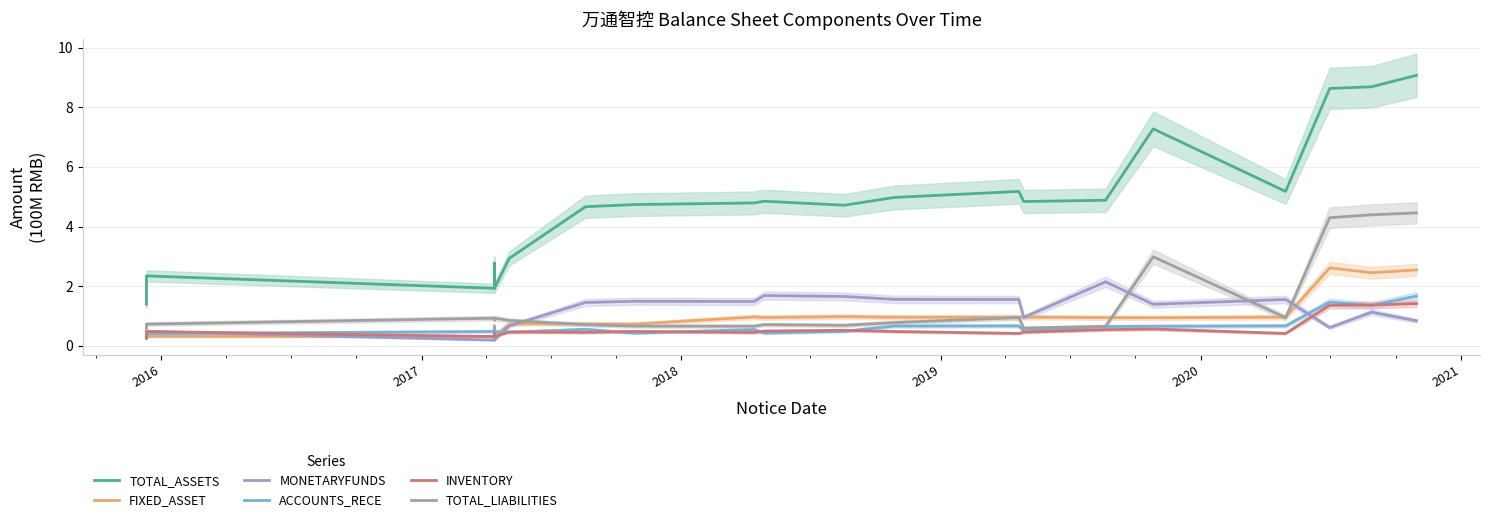

The TOTAL_ASSETS series shows 4.1 at 2021. True or false?

False